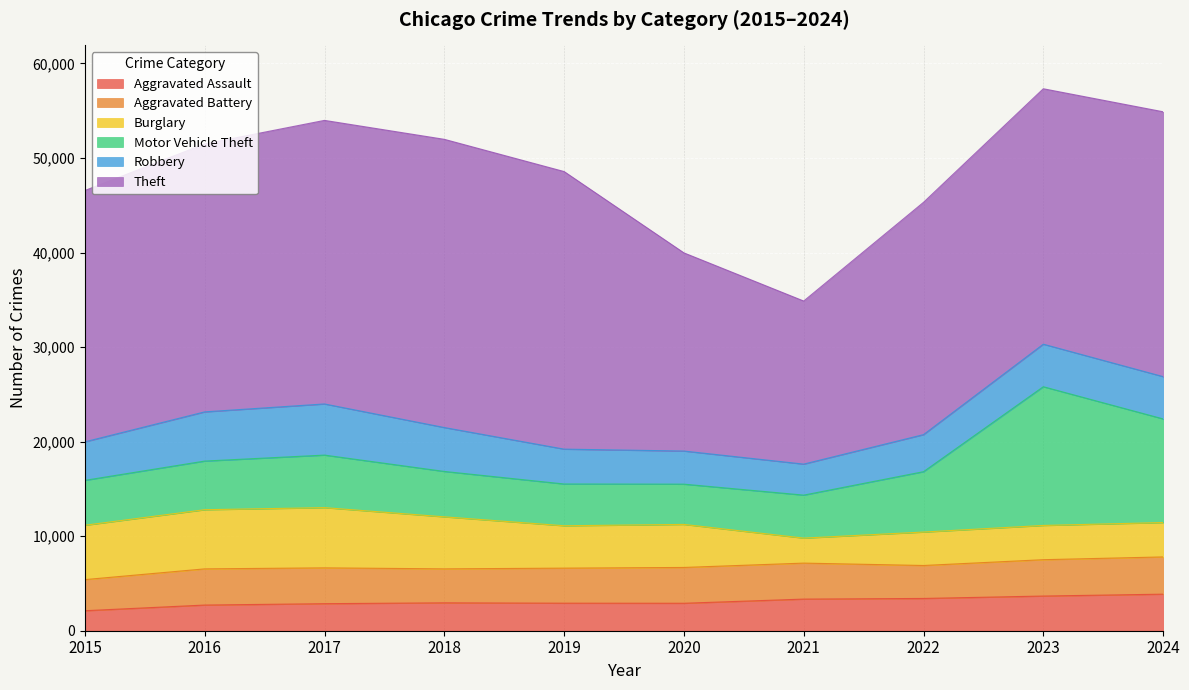

True or false: Theft has a value of 17248 at 2021.

True